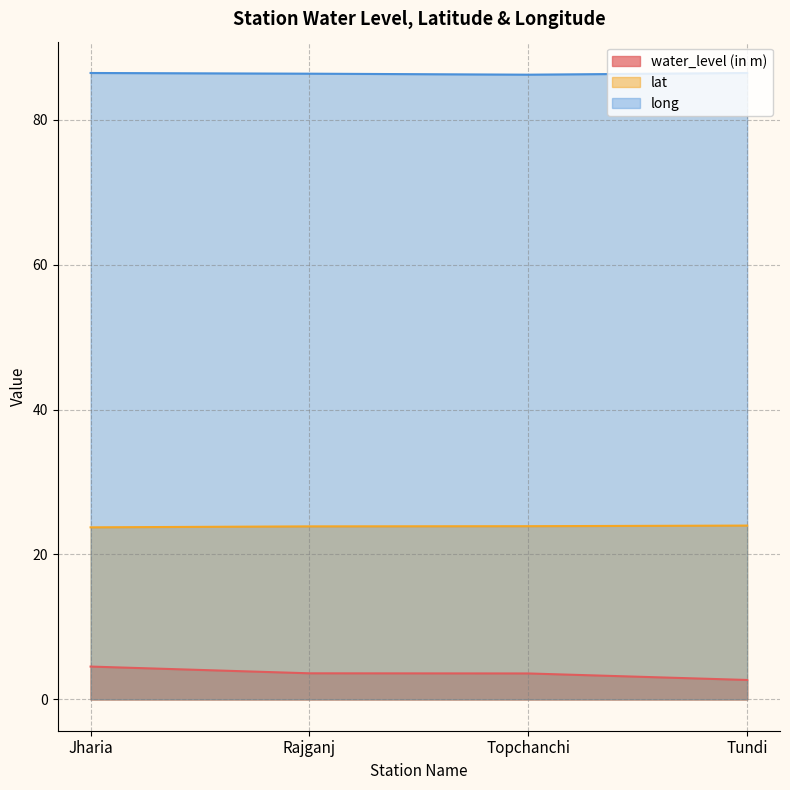

List the series in order of their overall mean, highest first.

long, lat, water_level (in m)